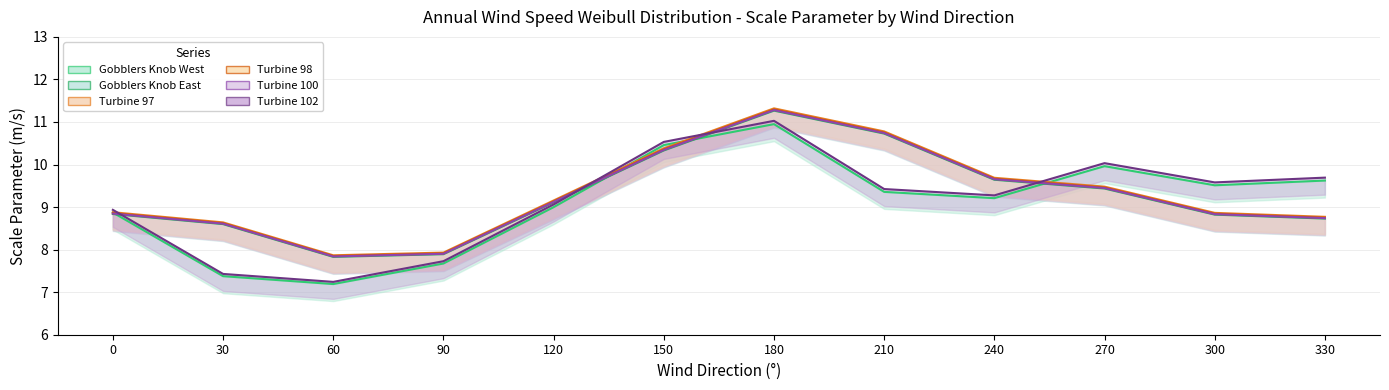

Where is the first local minimum for Turbine 100?

60